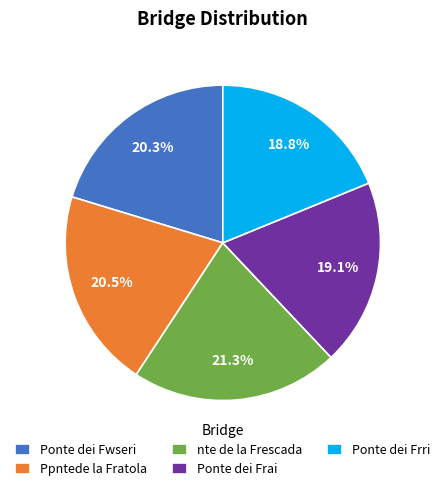

To the nearest percent, what is the difference between the Ponte dei Fwseri and Ponte dei Frai slice percentages?

1%